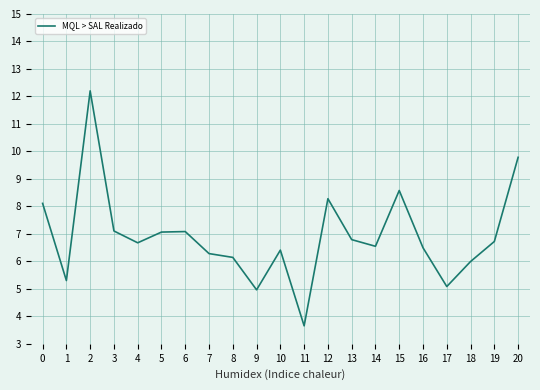

True or false: the data shows 8.6 at 15.

True